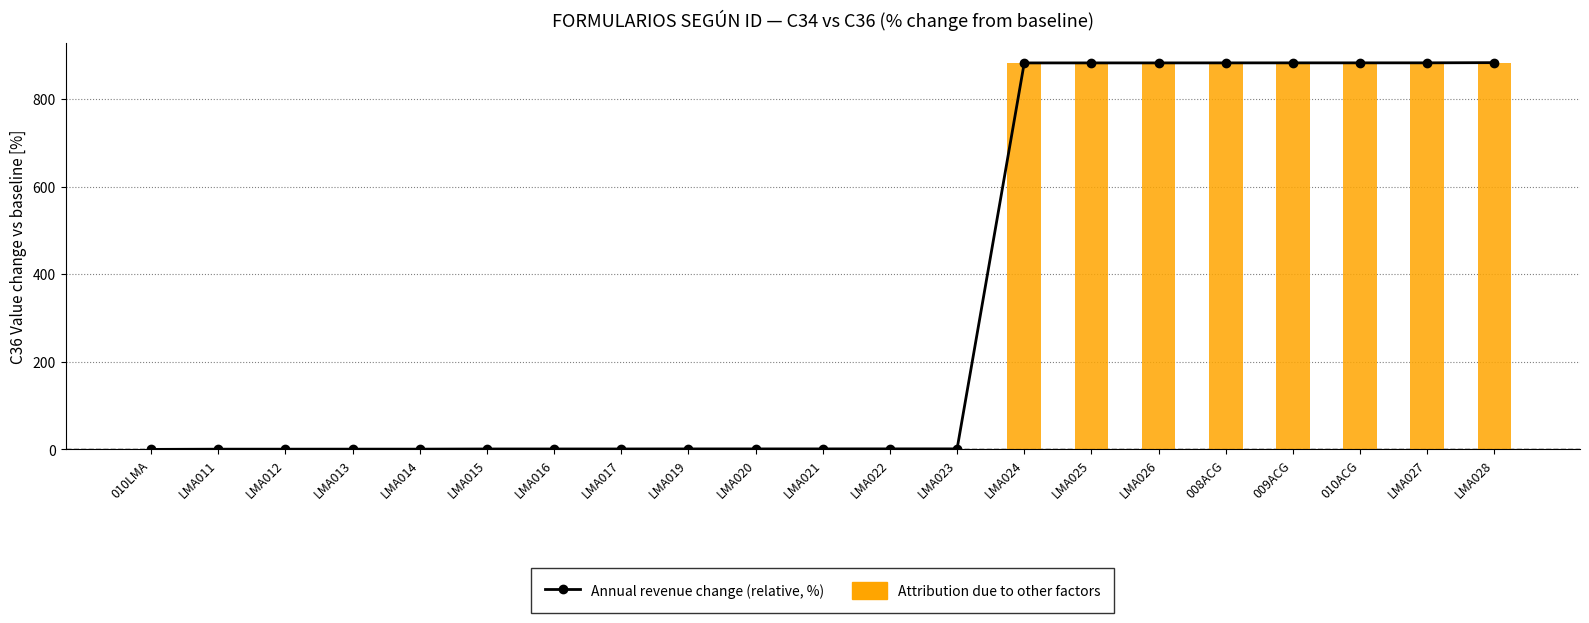

At LMA013, list the series in order from largest to smallest.

Annual revenue change (relative, %), Attribution due to other factors